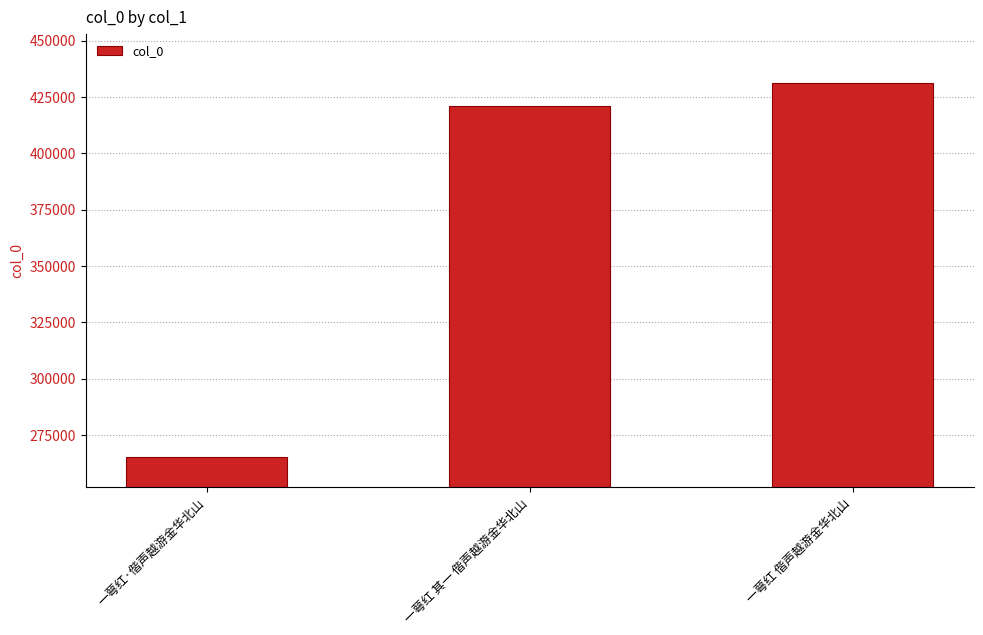

Is it true that the value at 一萼红 偕声越游金华北山 is 431382?

True